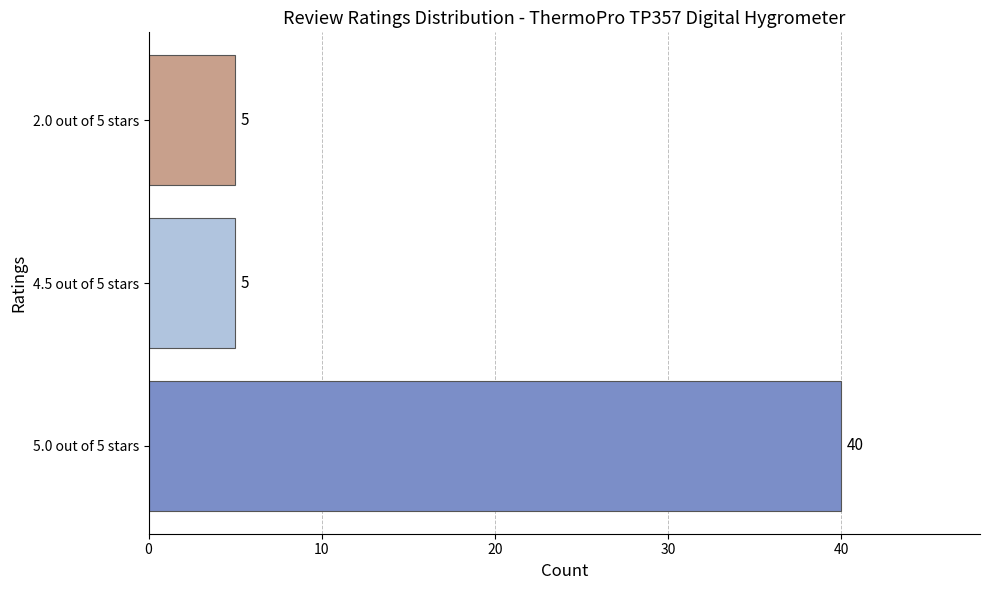

What is the average value?

17